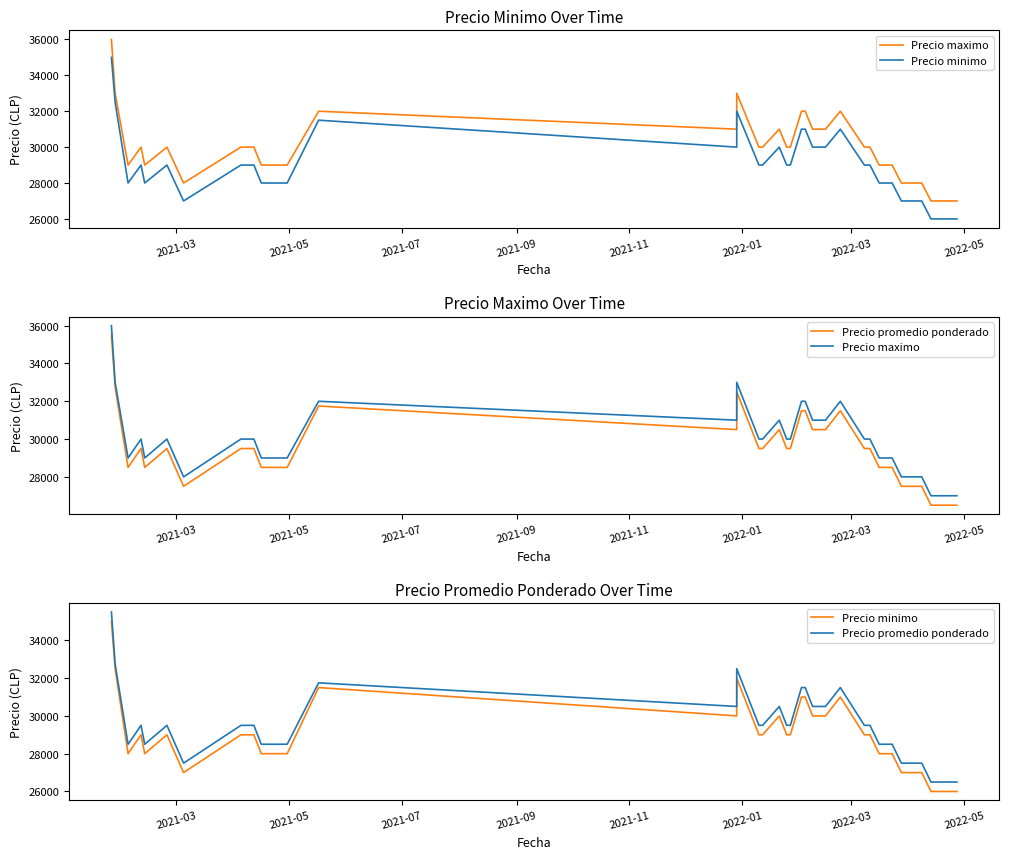

How many data points in Precio promedio ponderado are above 29500?

11